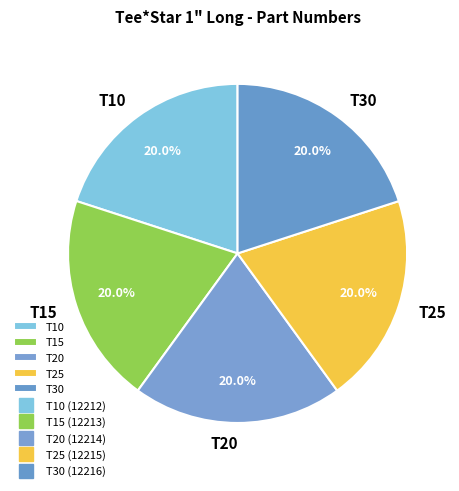

Approximately how many times larger is the value at T10 compared to T30?

1.0